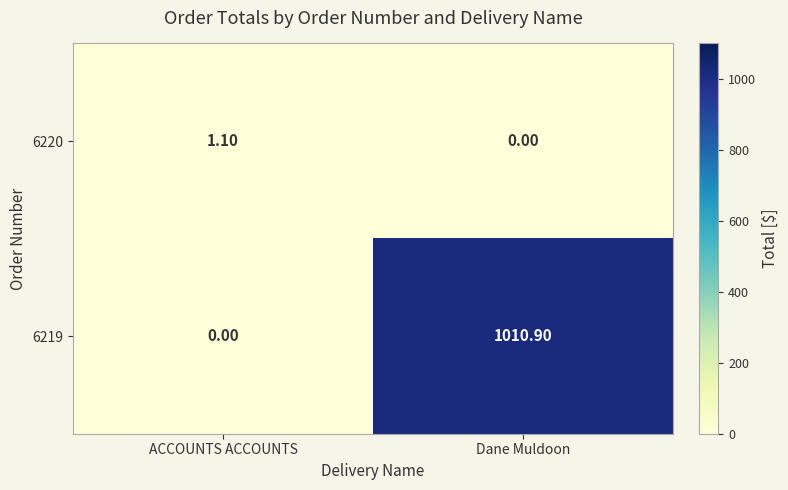

List the labels in order of 6220 value, largest first.

ACCOUNTS ACCOUNTS, Dane Muldoon